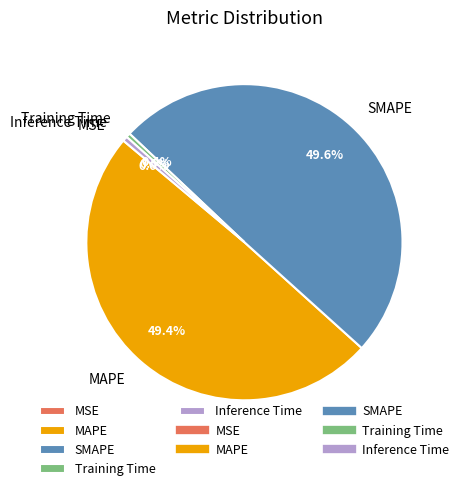

Does Inference Time account for over 50% of the chart?

No